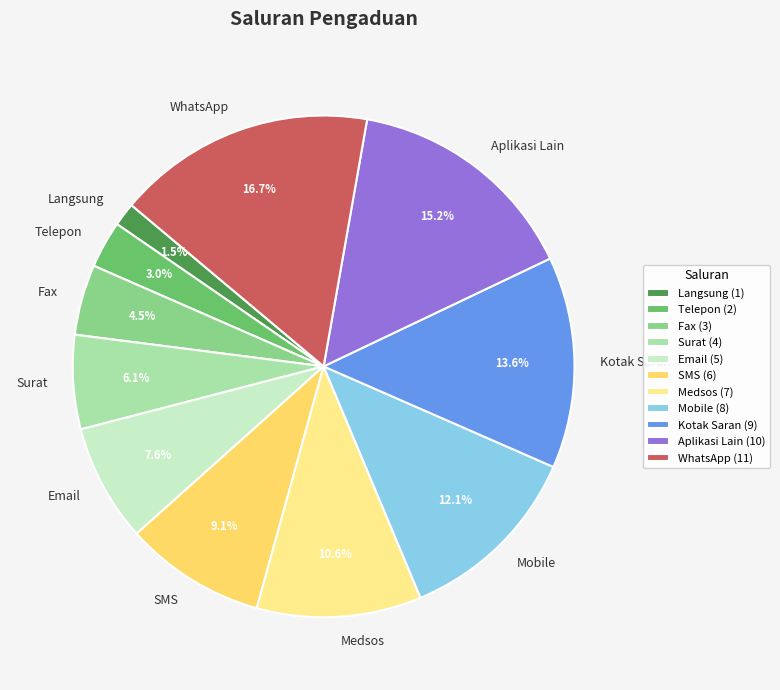

Approximately how many times larger is the value at WhatsApp compared to Aplikasi Lain?

1.1